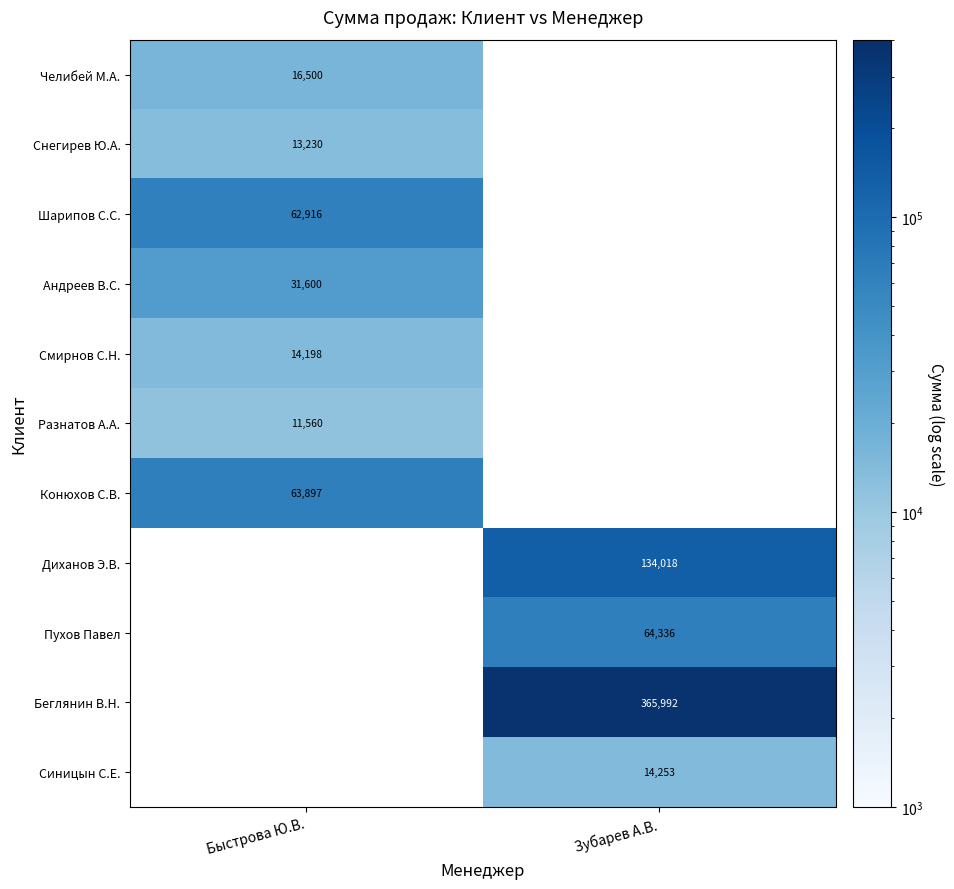

Which label corresponds to the smallest value in the chart?

Быстрова Ю.В.